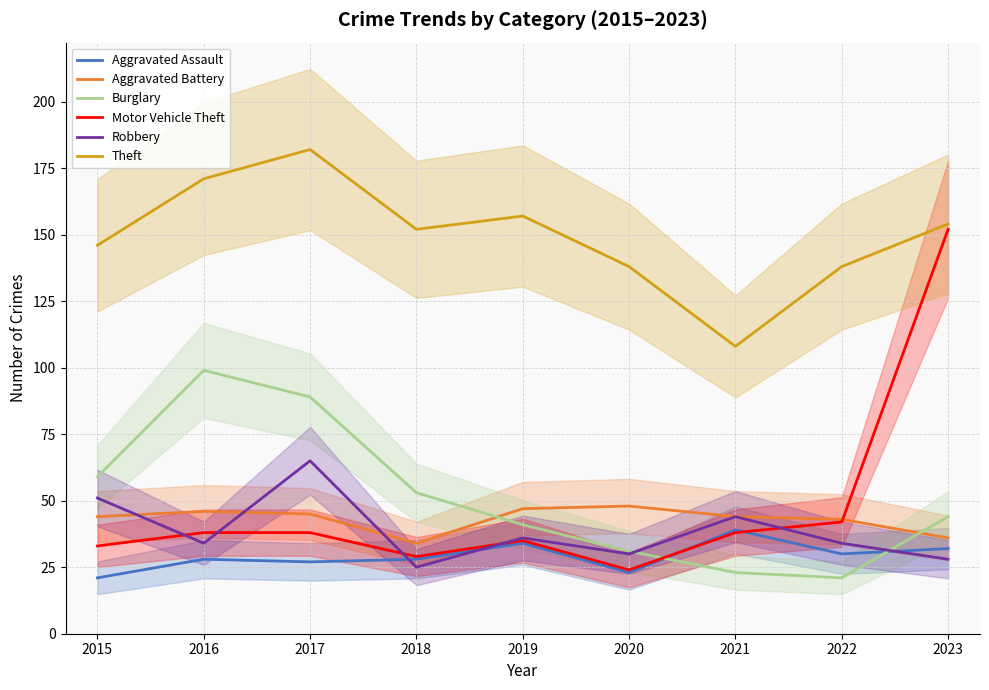

How many interior local peaks does the Theft series have?

2